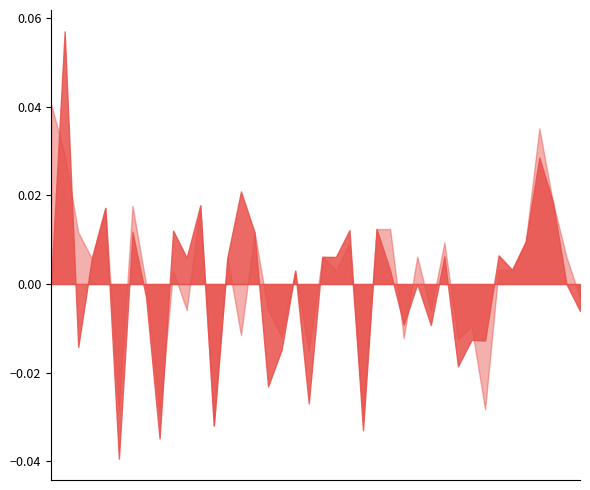

Does the chart have visible grid lines?

No